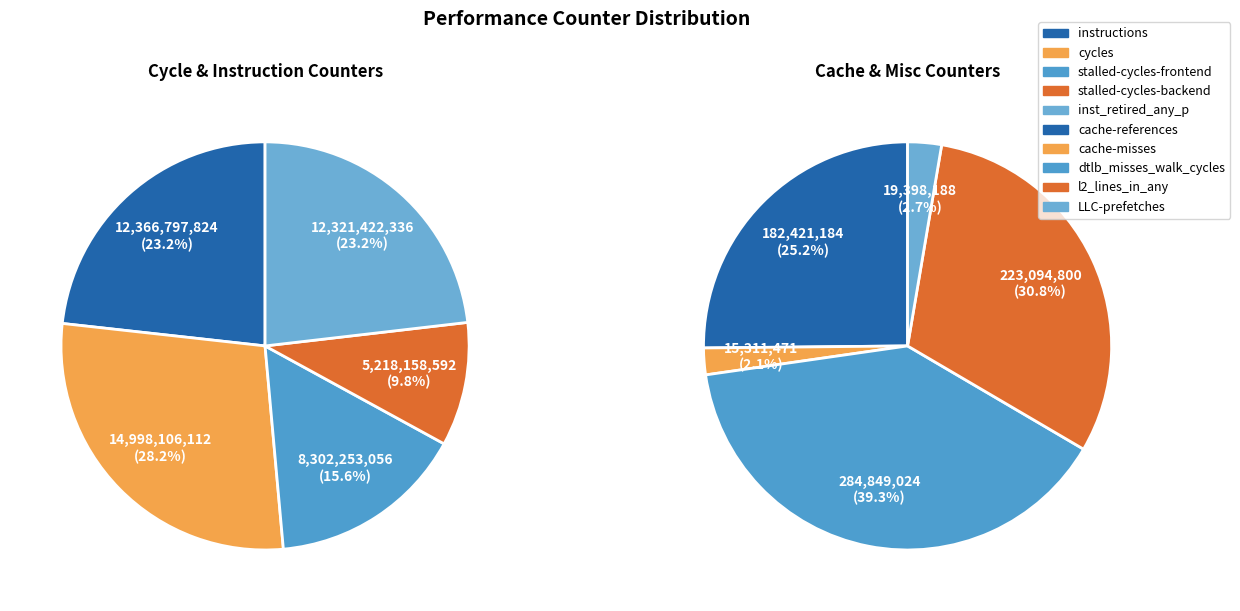

Is there a majority slice in this chart?

No